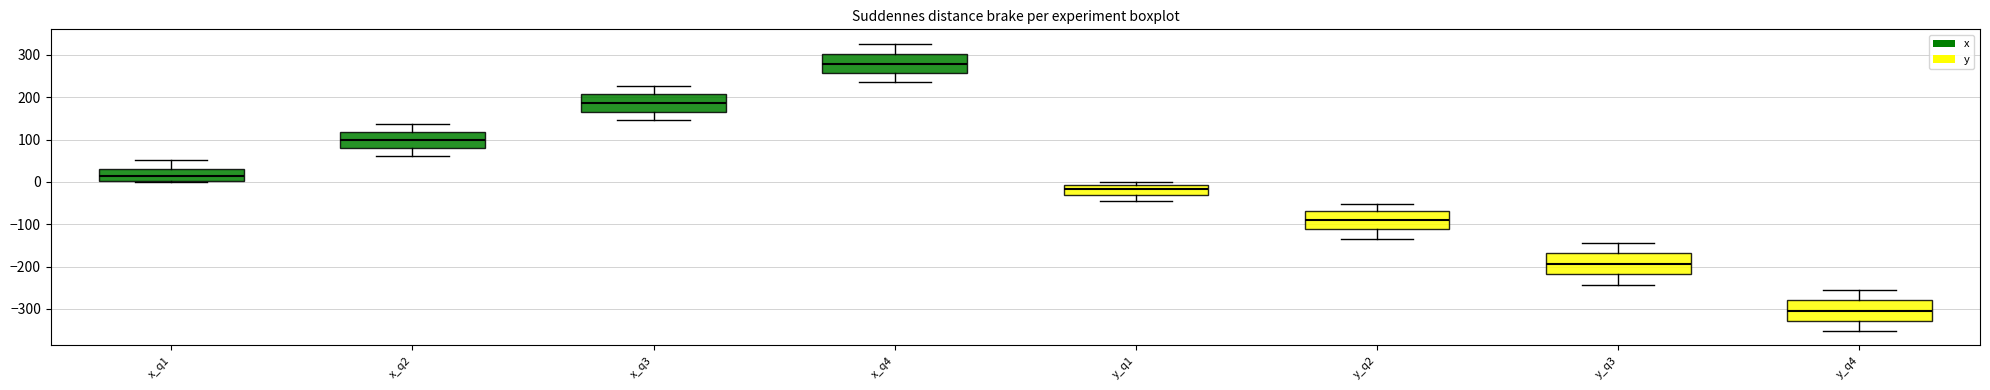

Which box has the lowest median line?

y_q4